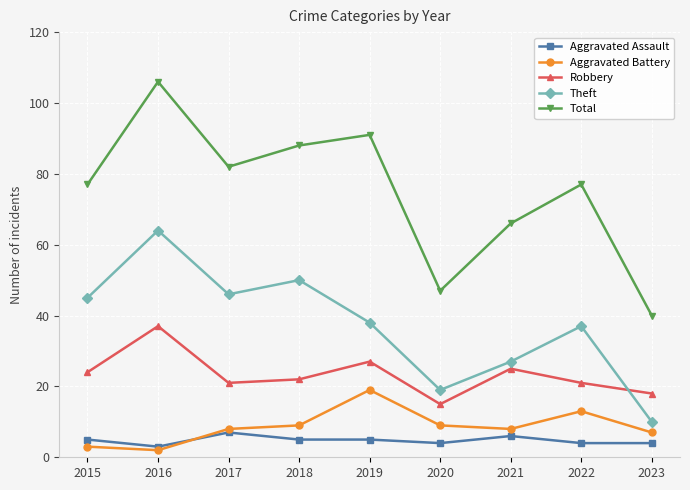

Where is the first local minimum for Total?

2017